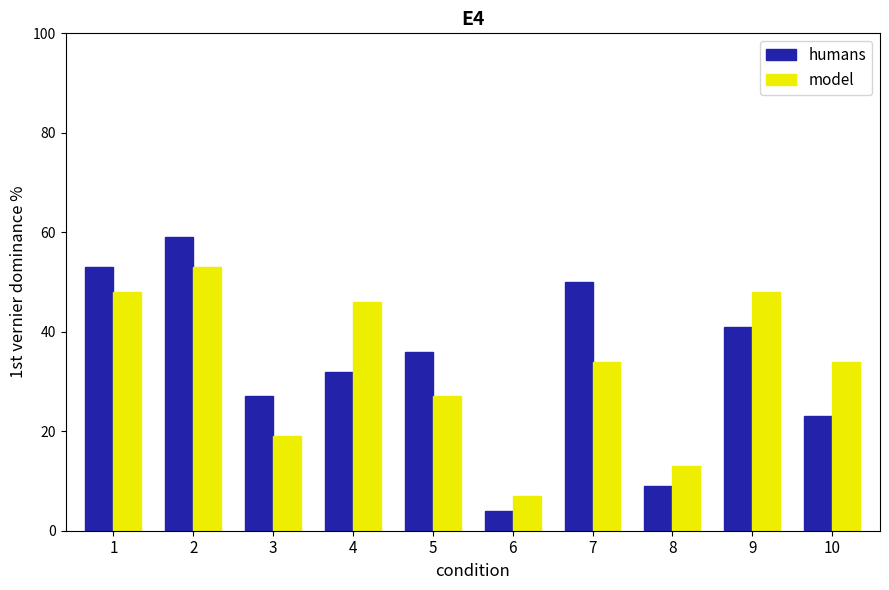

Reading right to left, transcribe all the data shown in this chart.

humans: 23	41	9	50	4	36	32	27	59	53
model: 34	48	13	34	7	27	46	19	53	48